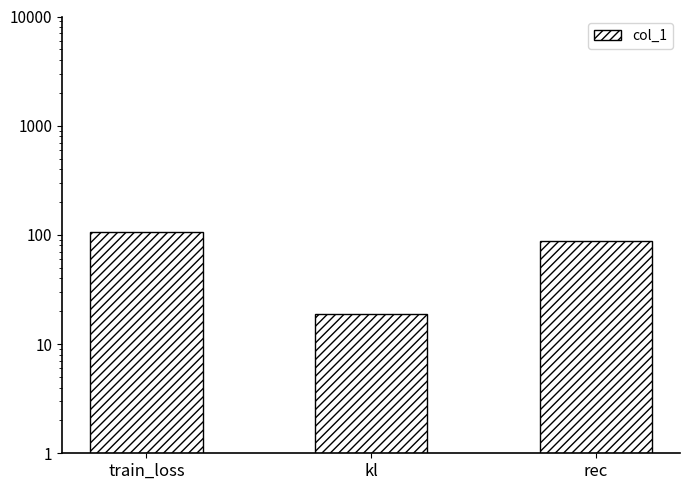

Are the bars grouped side by side (vs. stacked)?

No